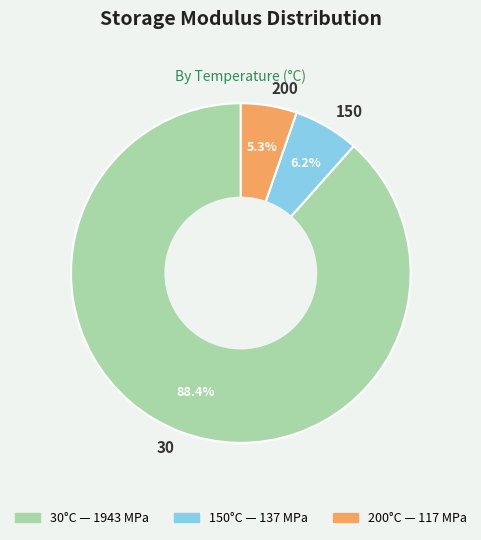

Does 200 account for over 50% of the chart?

No